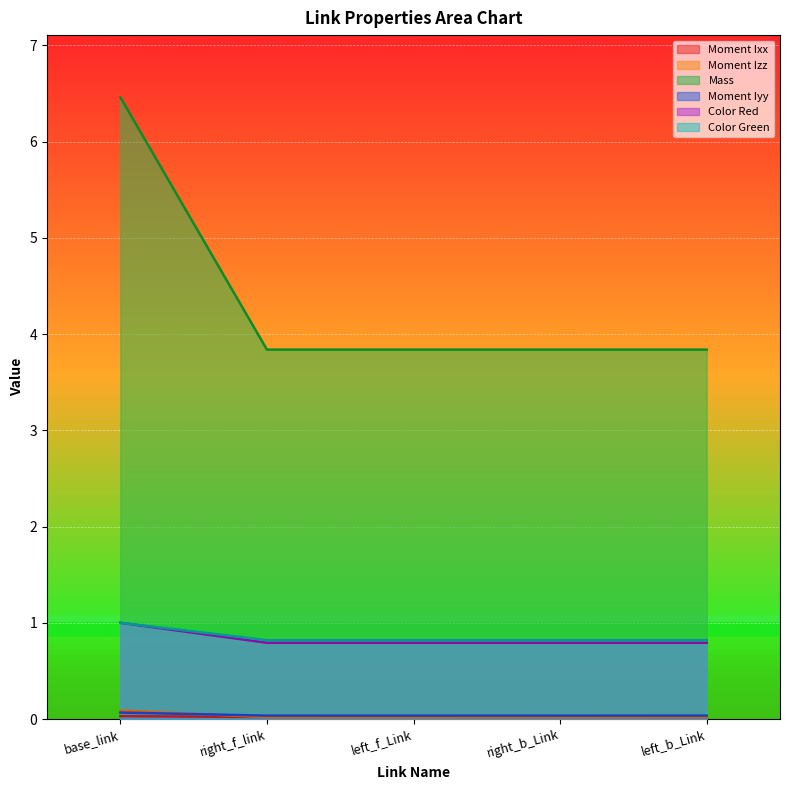

What is the spread (max minus min) of values at left_b_Link?

3.8